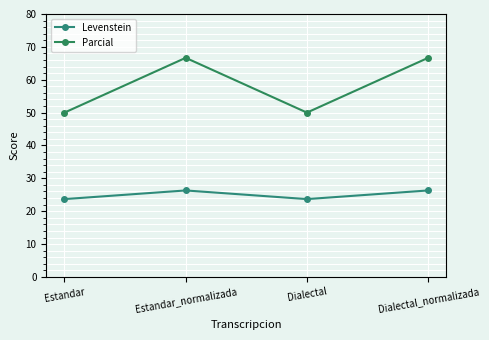

Does the chart have visible grid lines?

Yes